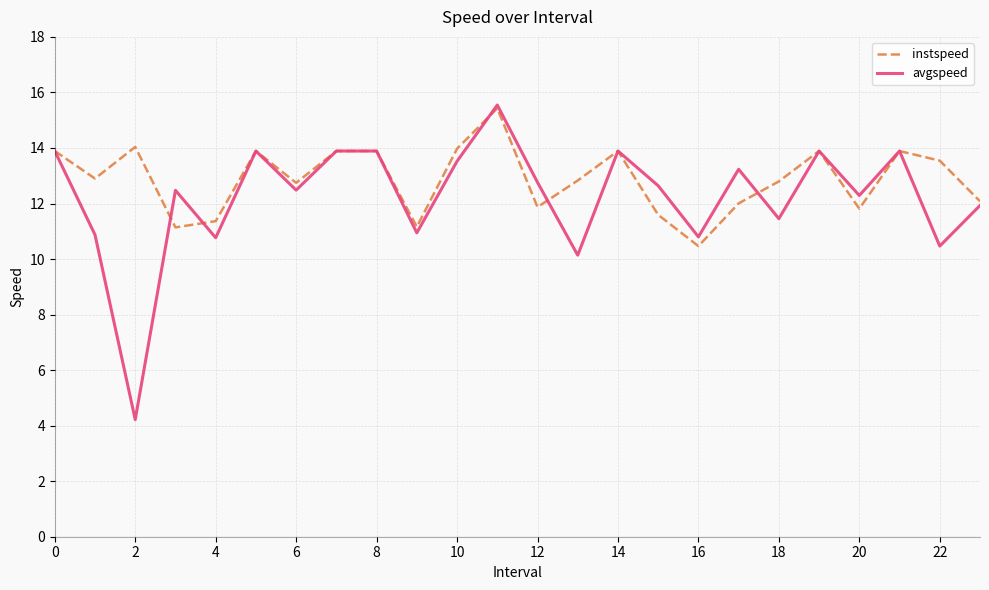

Which series has the widest spread of values?

avgspeed